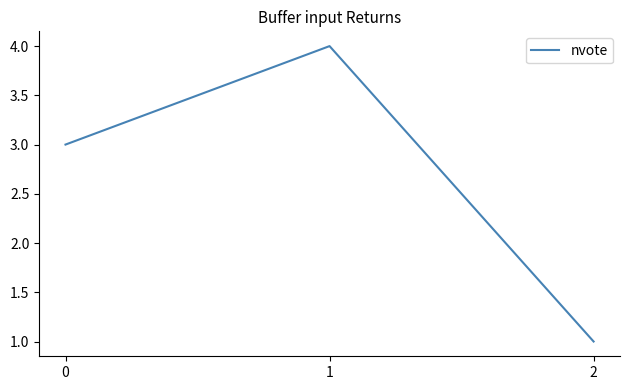

Rank the categories by value from highest to lowest.

1, 0, 2